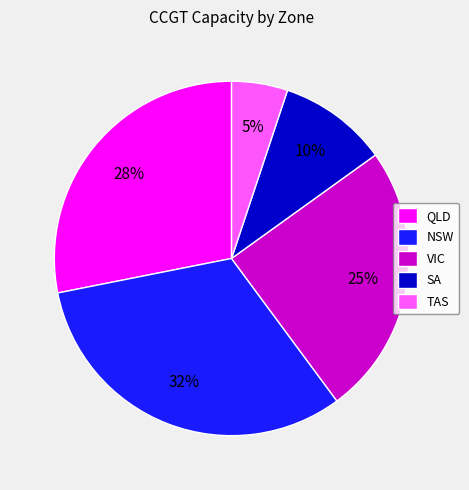

What is the largest slice in the pie chart?

NSW